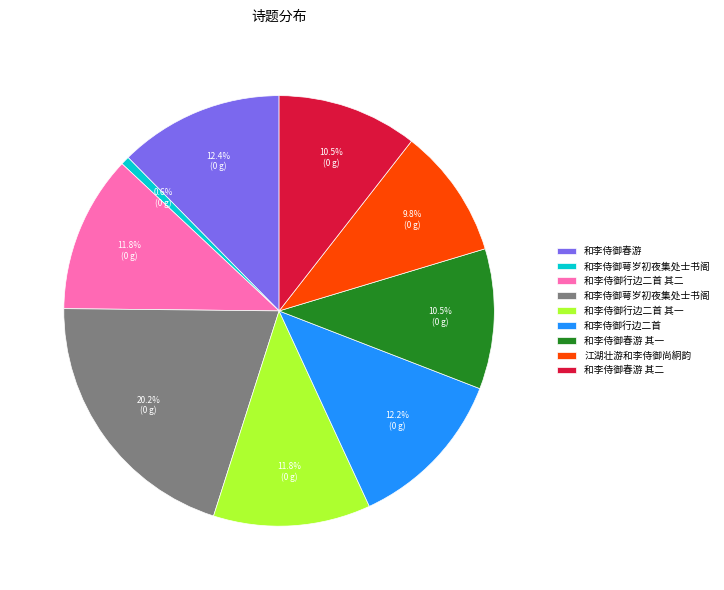

How many segments does this pie chart have?

9